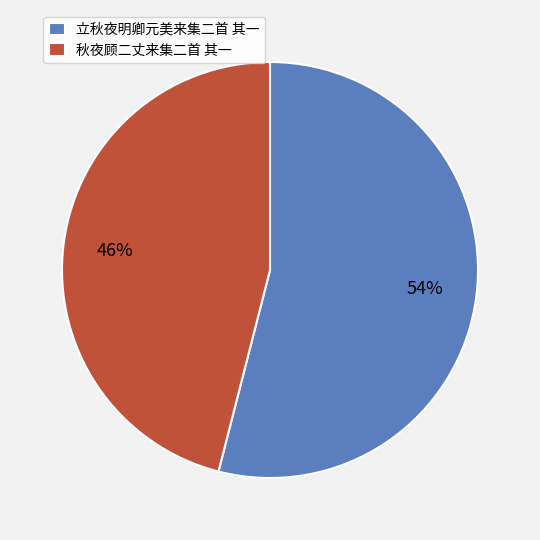

The 秋夜顾二丈来集二首 其一 slice represents 46% of the pie. True or false?

True